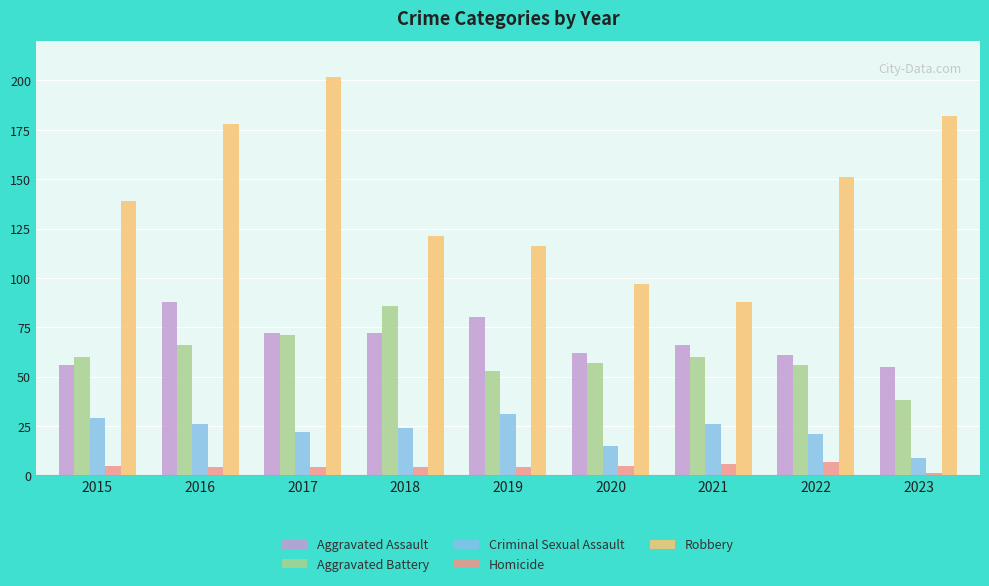

How many data points in Aggravated Assault are less than 66?

4